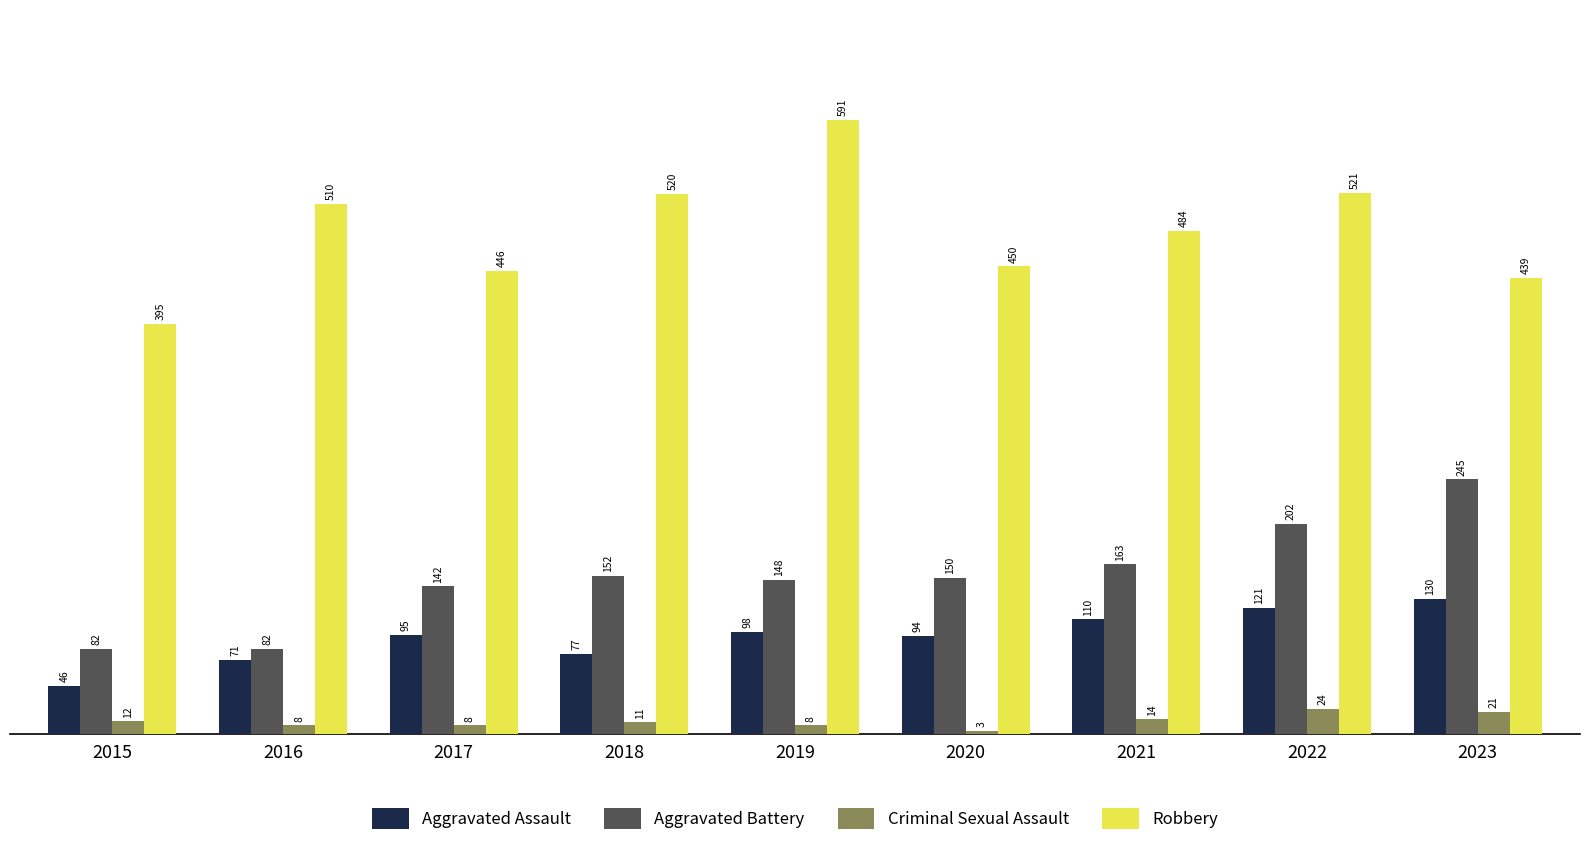

How many bars are there in each group?

4